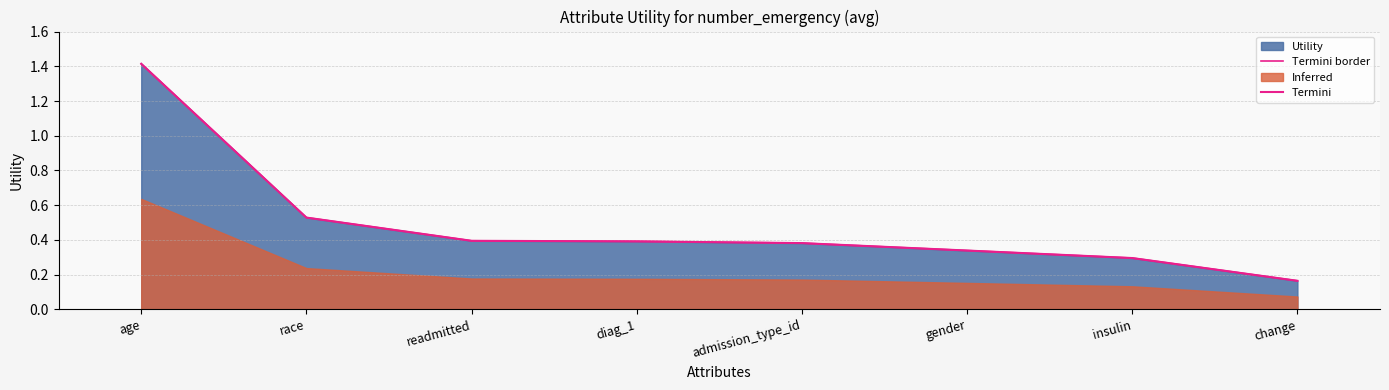

What is the maximum value shown in the chart?

1.4